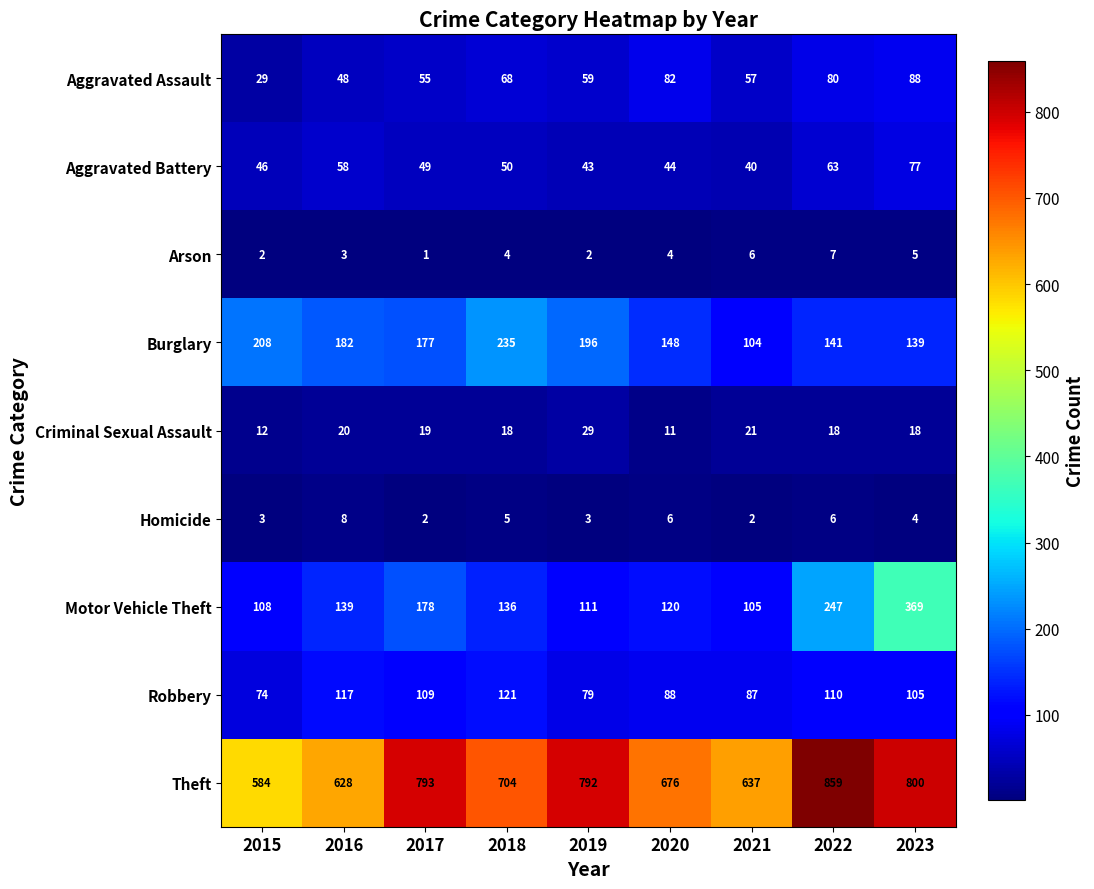

Where is Criminal Sexual Assault nearest to the value 20?

2016